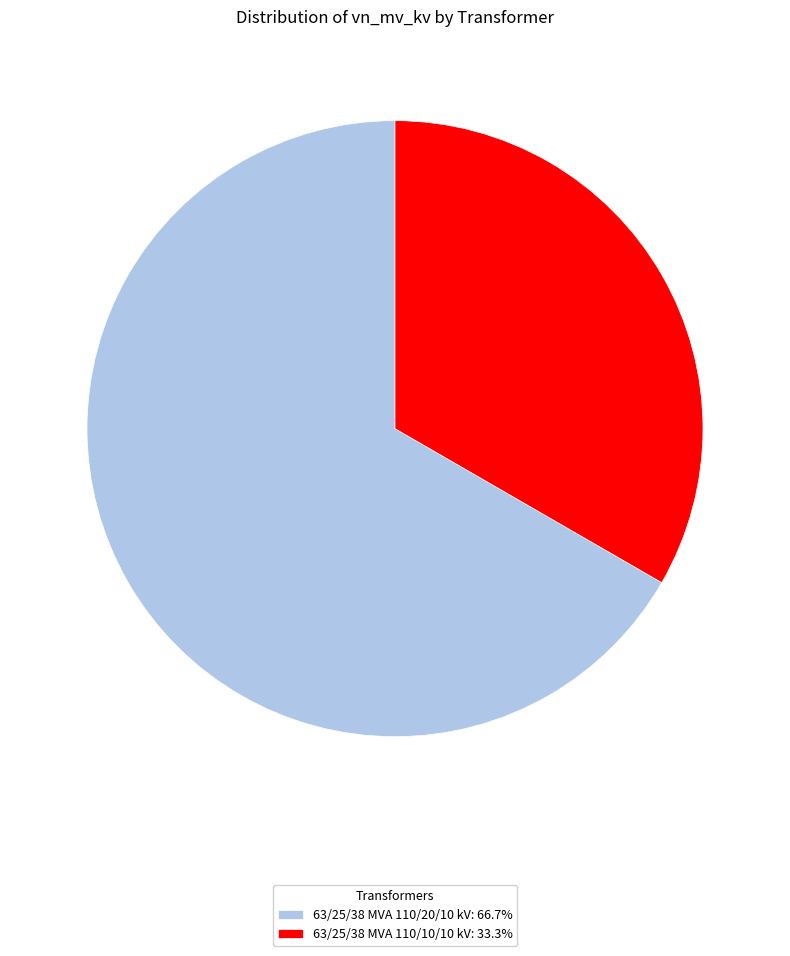

Count the number of slices in the pie.

2